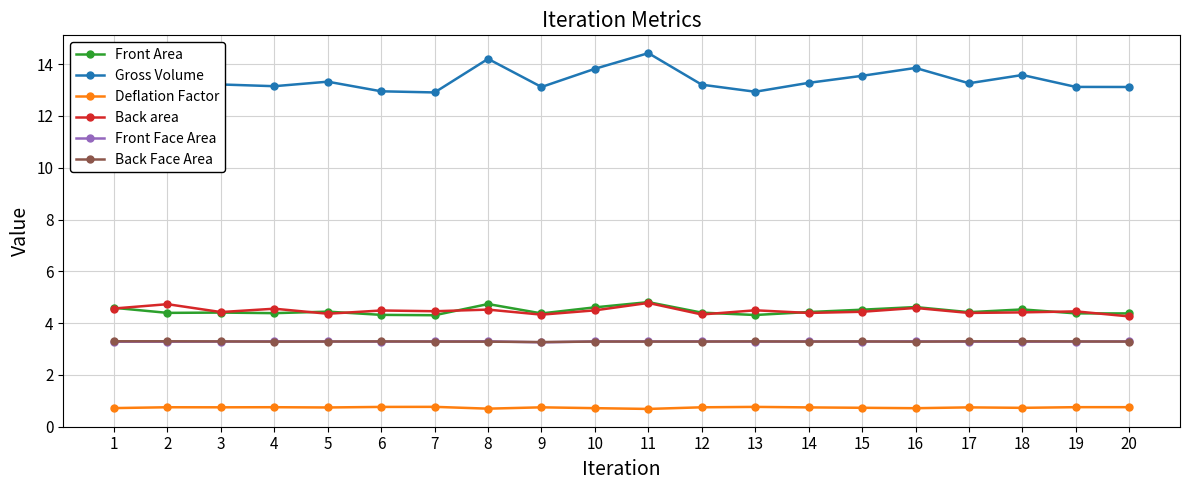

What is the sum of the Back area values at 9 and 3?

8.8